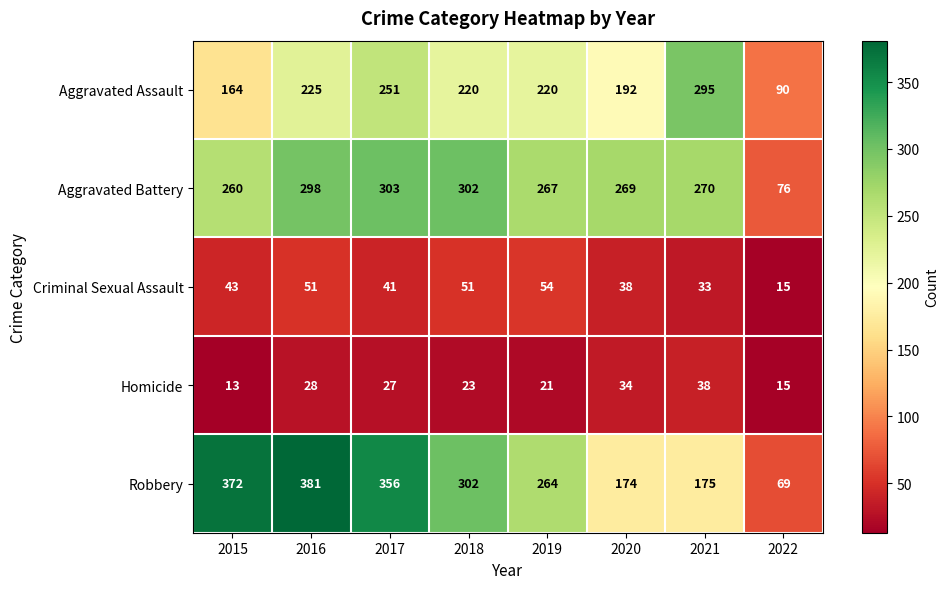

What is the difference between the Aggravated Assault values at 2021 and 2019?

75